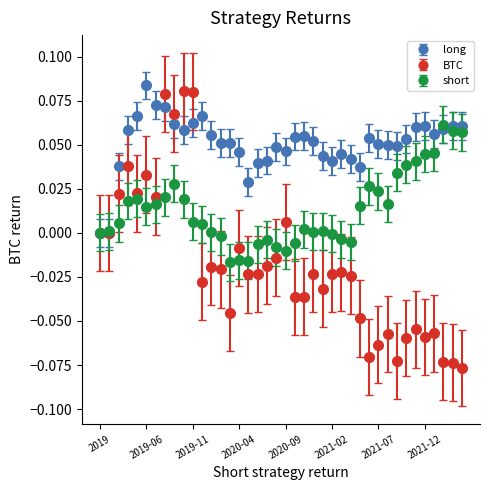

What are all the series names shown in the legend?

long, BTC, short